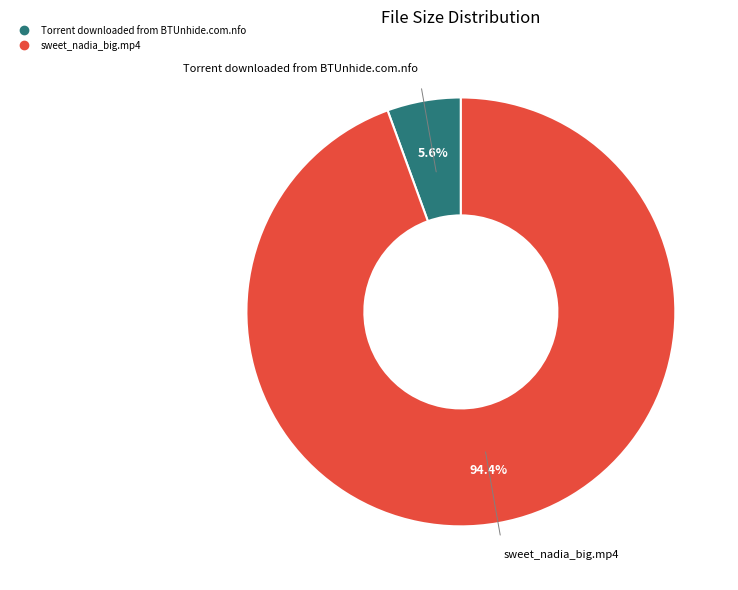

Rank the categories by value from lowest to highest.

Torrent downloaded from BTUnhide.com.nfo, sweet_nadia_big.mp4